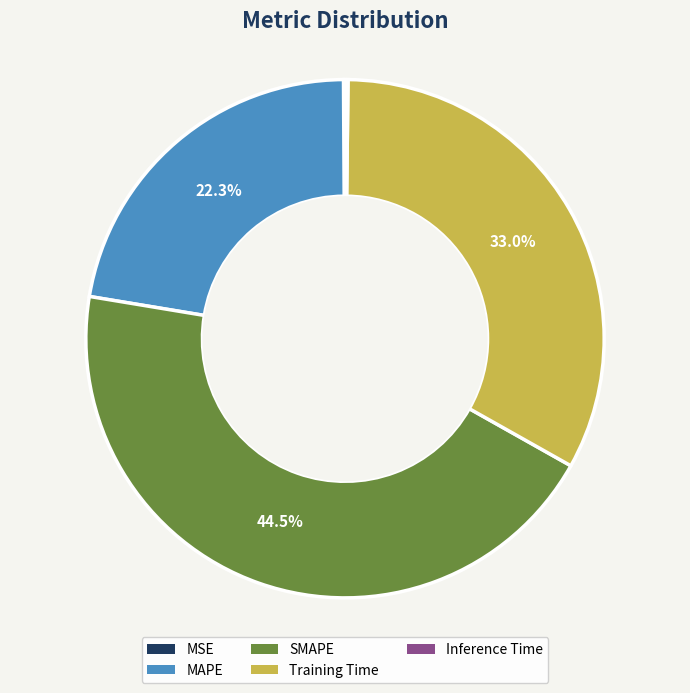

Is there any slice that represents more than half of the pie?

No